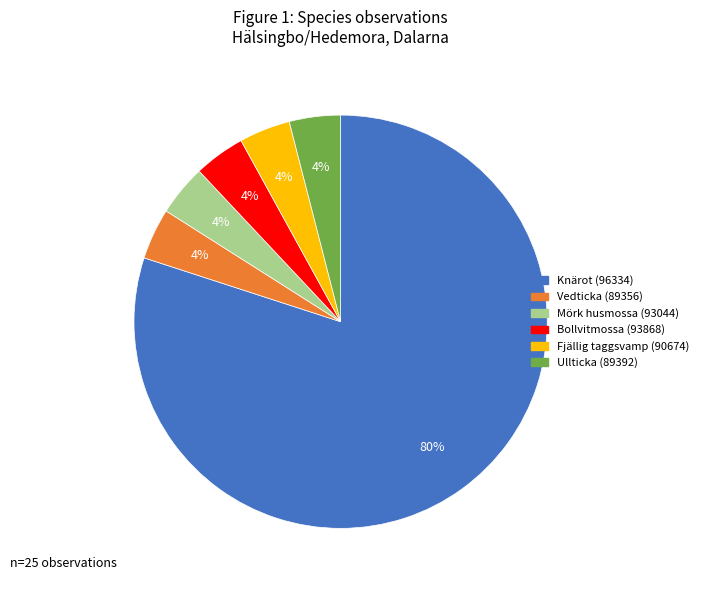

Is the sum of Knärot (96334) and Mörk husmossa (93044) greater than half?

Yes